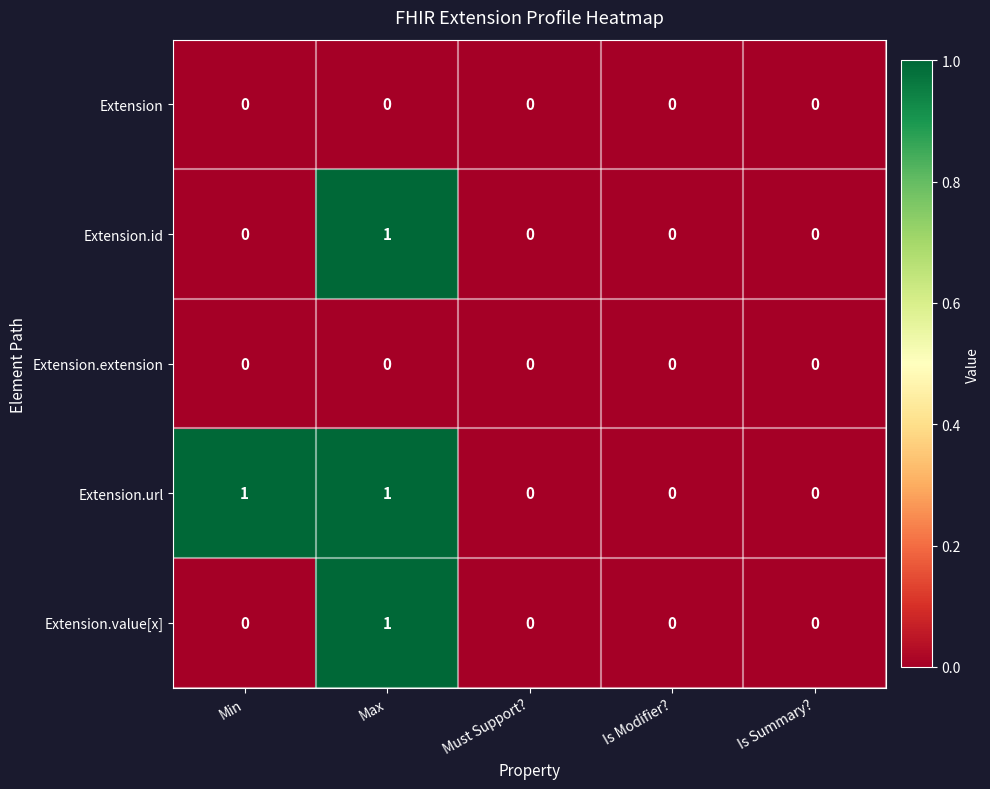

Which category has the highest value in the Extension.id series?

Max